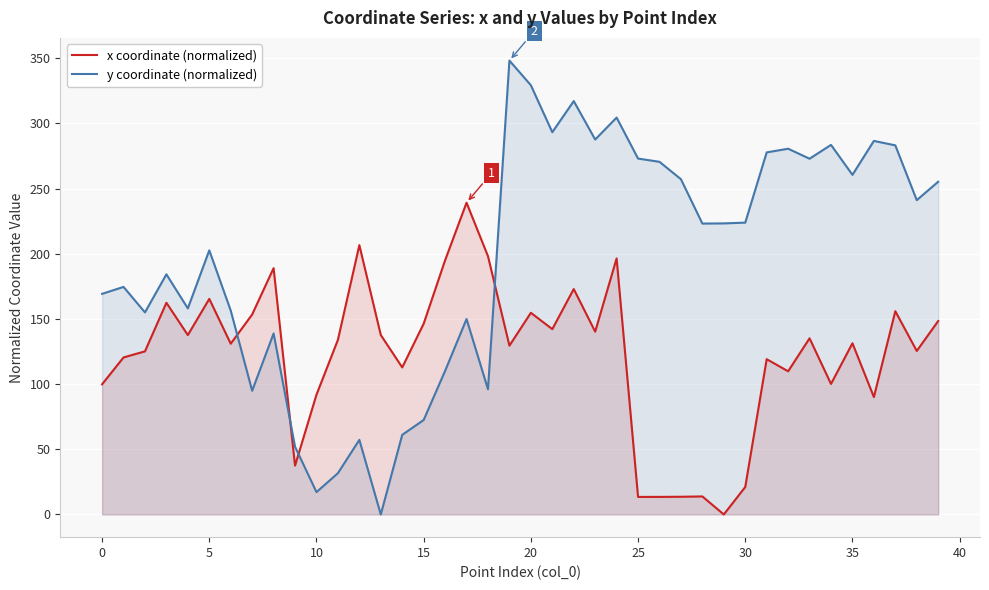

How many times do x coordinate (normalized) and y coordinate (normalized) cross each other?

4